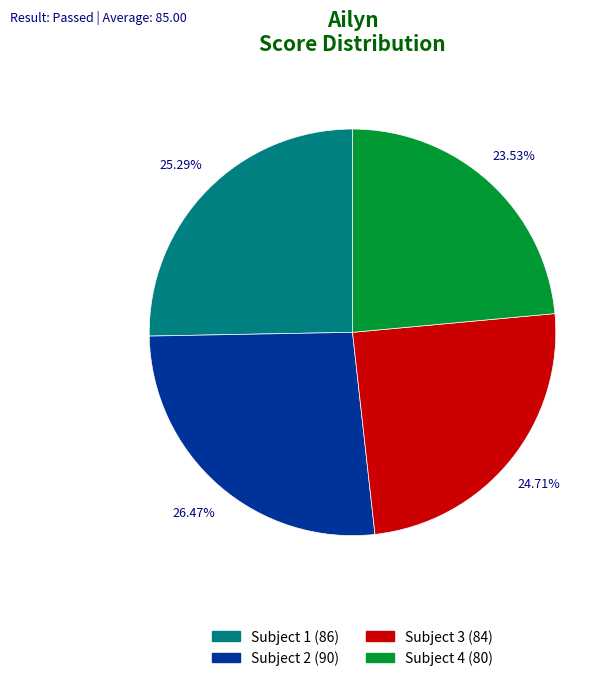

What is the total percentage of Ailyn (90) and Ailyn (84)?

51.2%